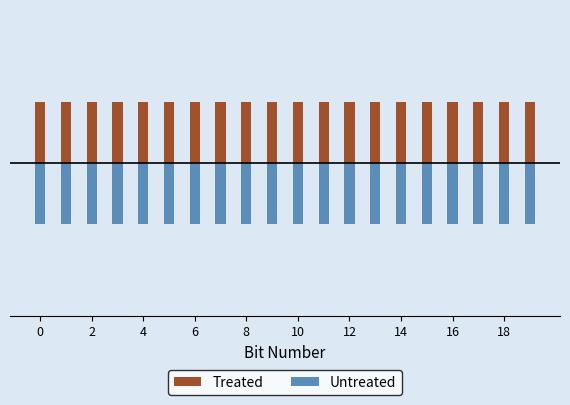

How many bars are there in each group?

2